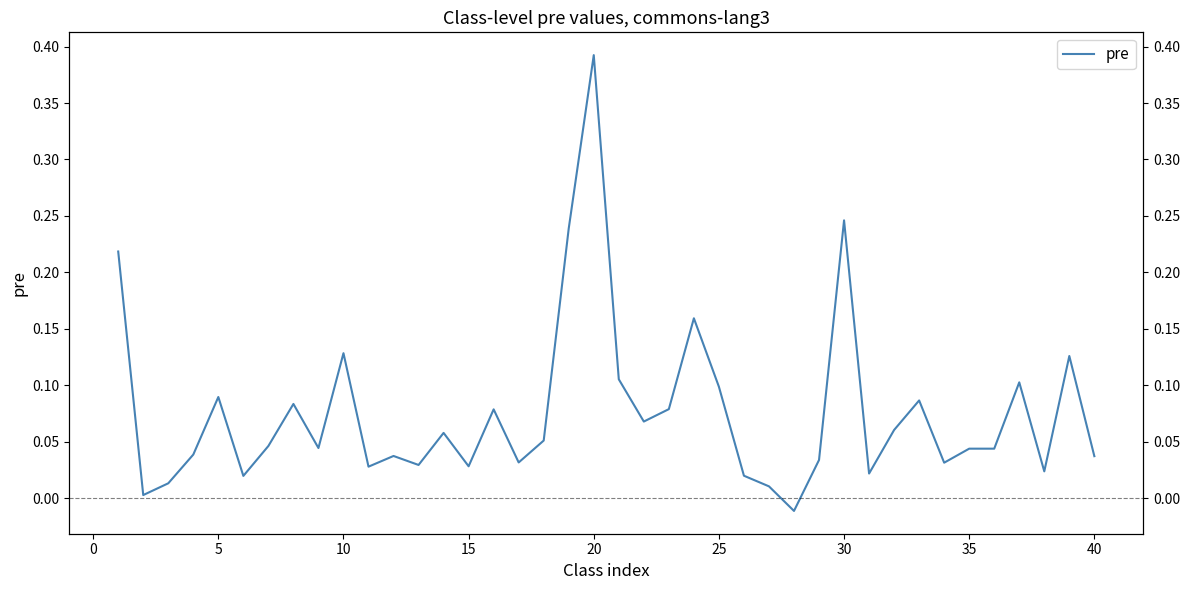

Is it true that the value at 11 is 0.0?

False